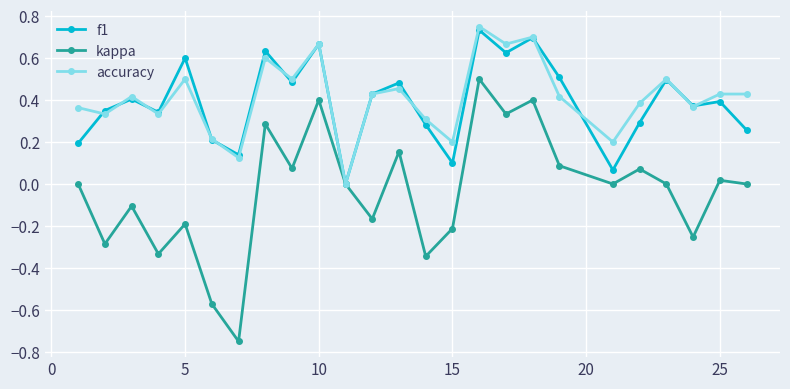

True or false: f1 has more than 1 interior local peaks.

True